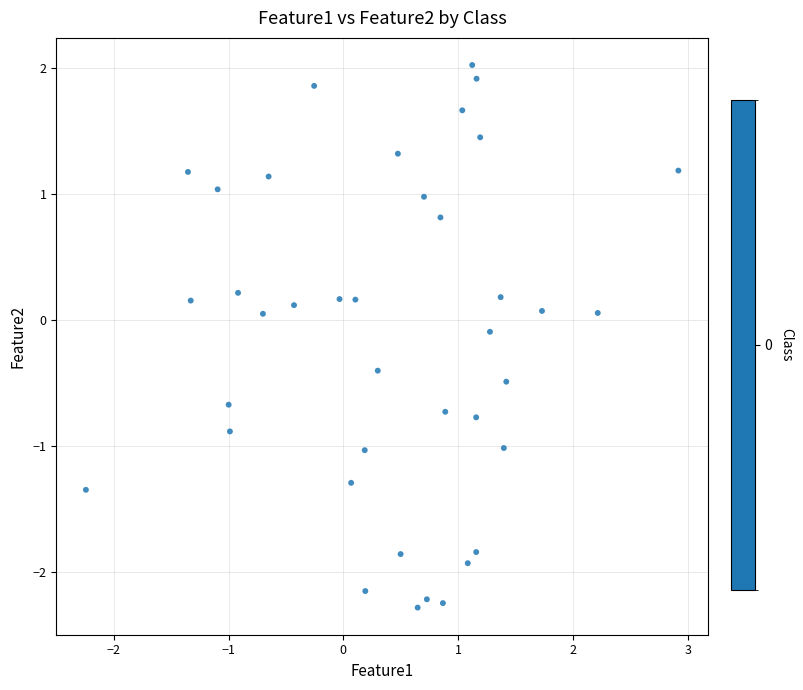

What is the range of X values (max minus min)?

5.2